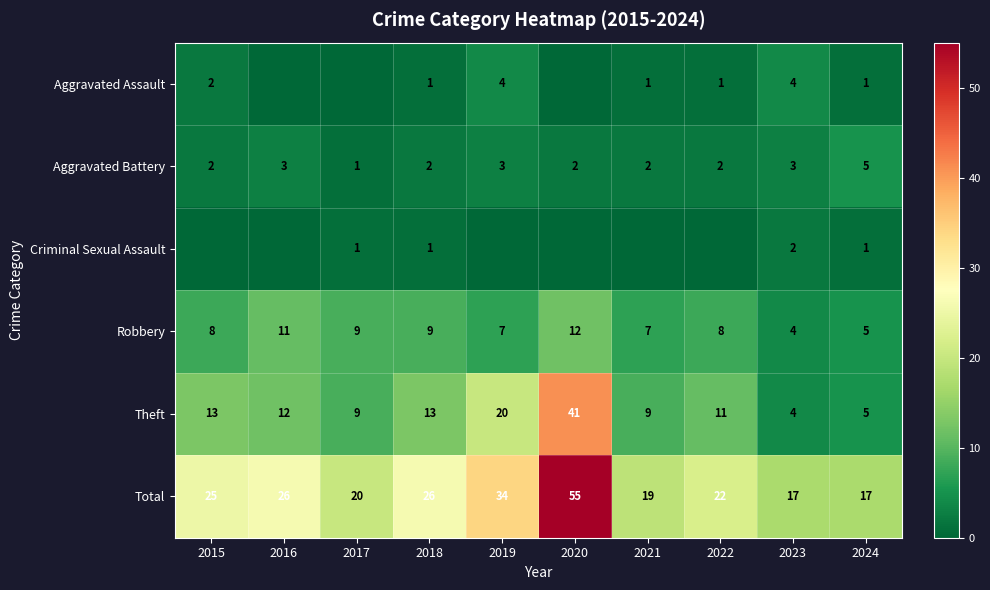

At which label does Aggravated Battery reach its minimum?

2017